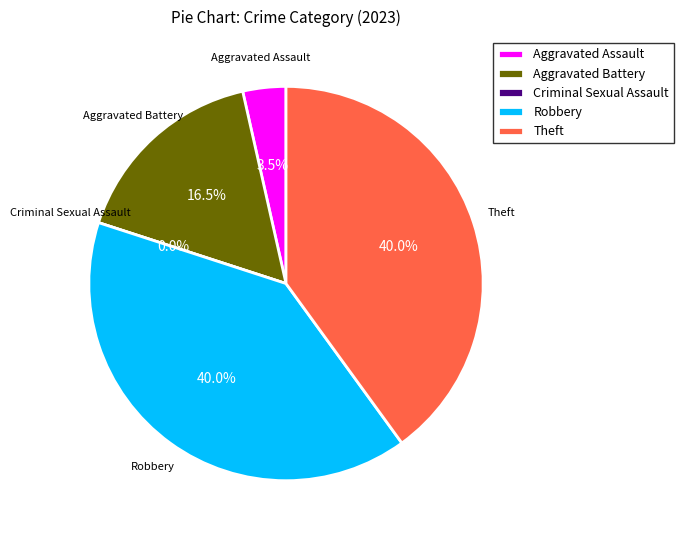

Is it true that Robbery is 40% of the pie?

True